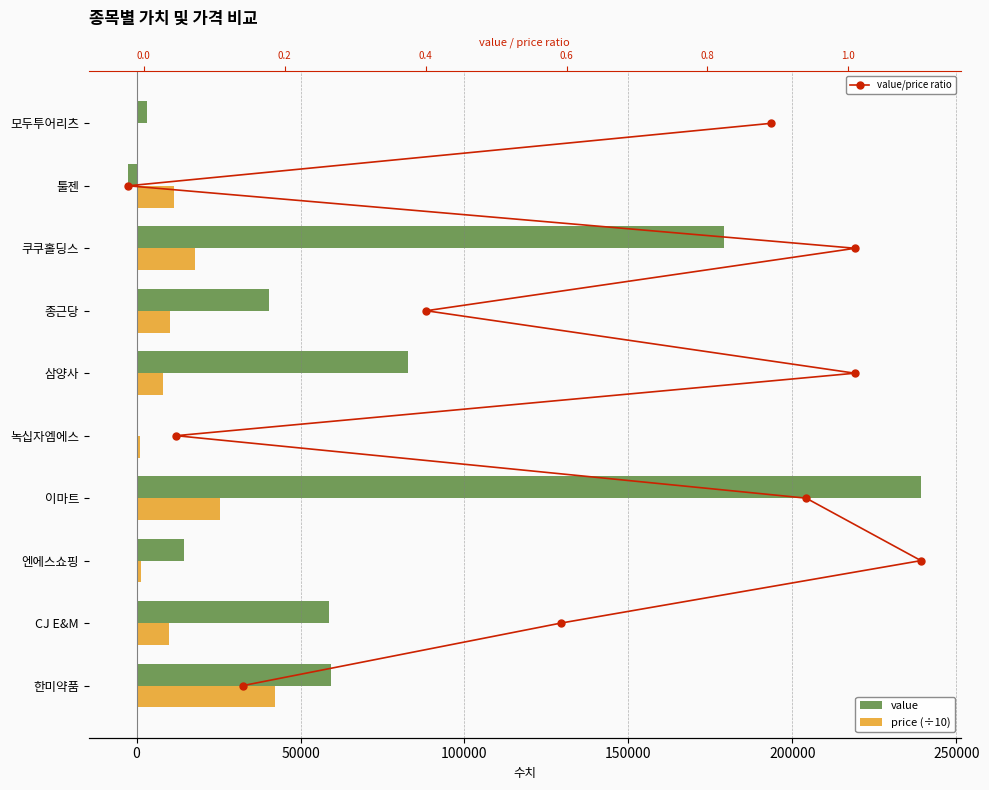

What are all the series names shown in the legend?

value, price (÷10), value/price ratio